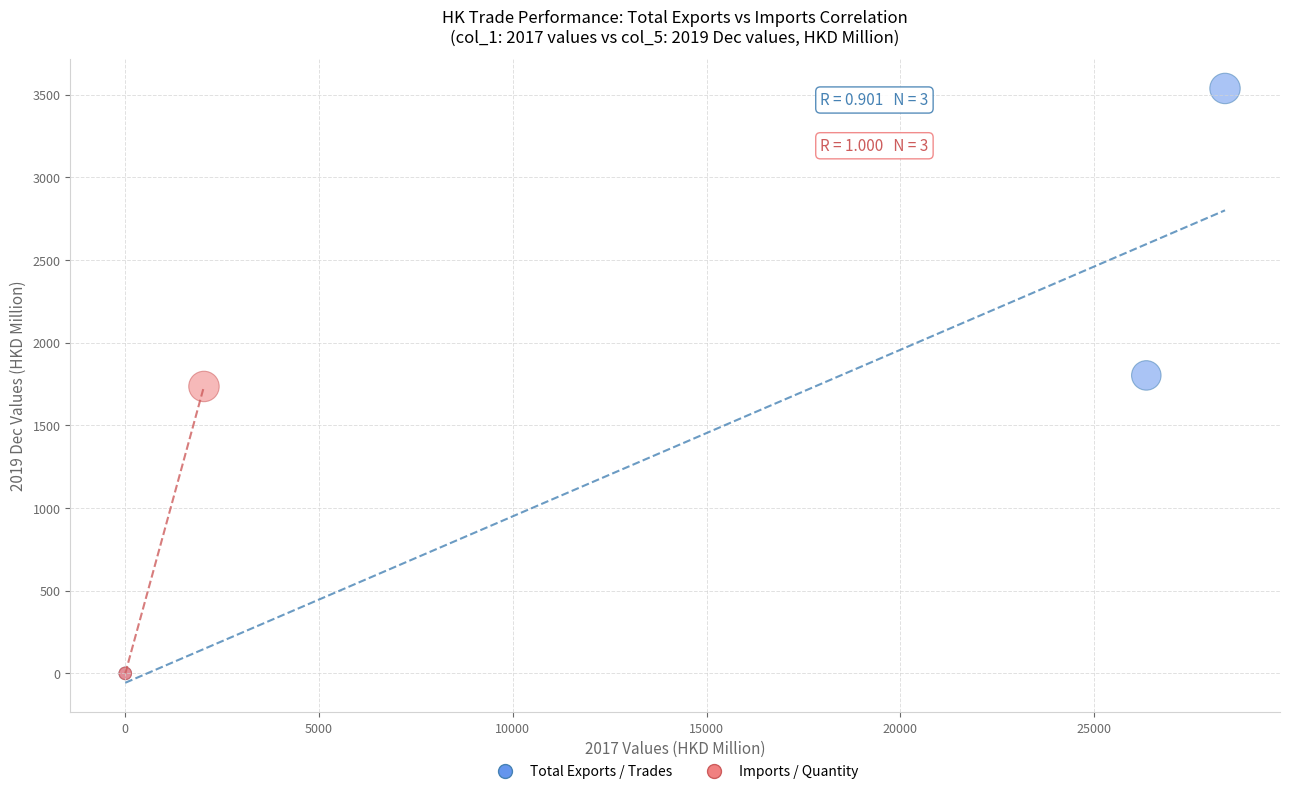

What are all the series names shown in the legend?

Total Exports / Trades, Imports / Quantity